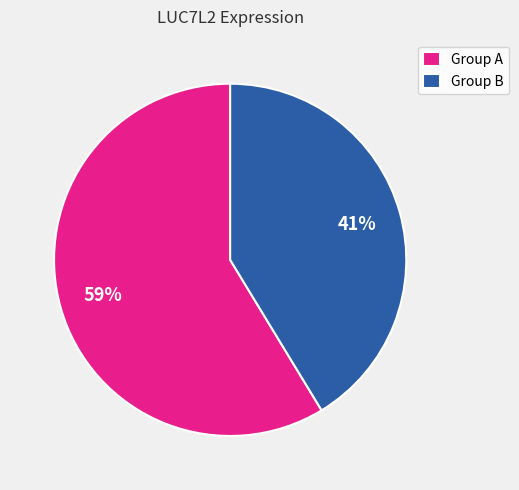

Which category has the biggest portion of the pie?

Group A